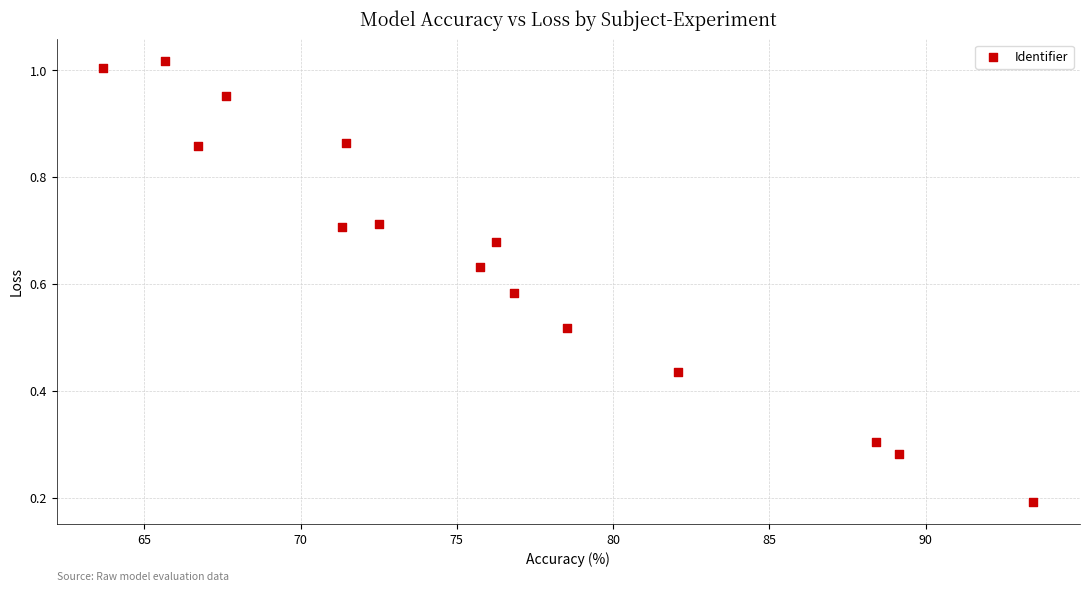

What is the range of X values (max minus min)?

29.8